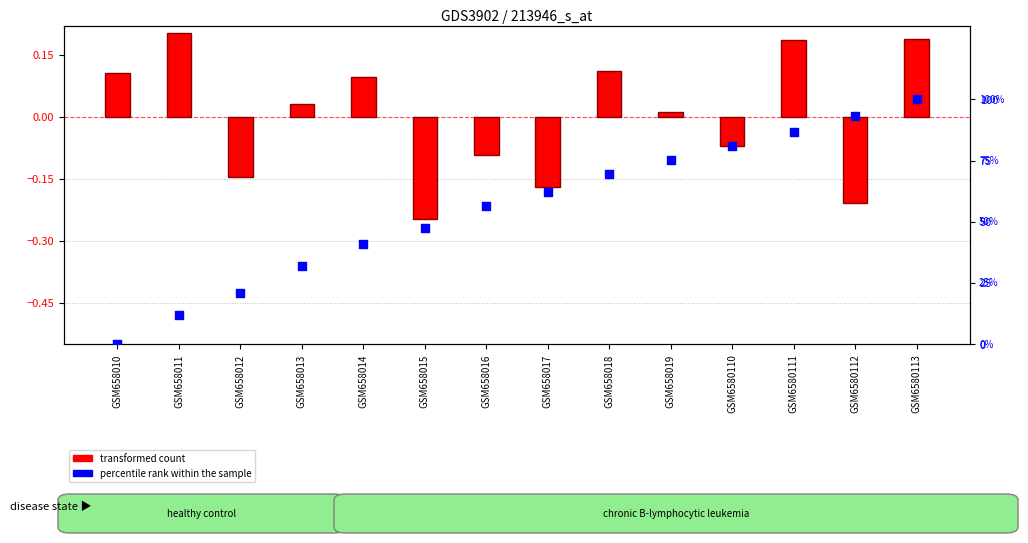

What are all the series names shown in the legend?

transformed count, percentile rank within the sample